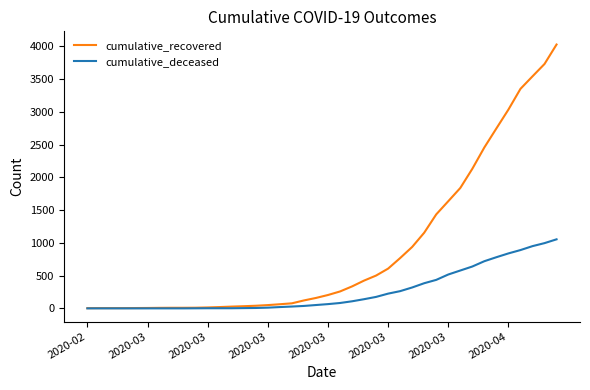

How many categories are shown in the chart?

40